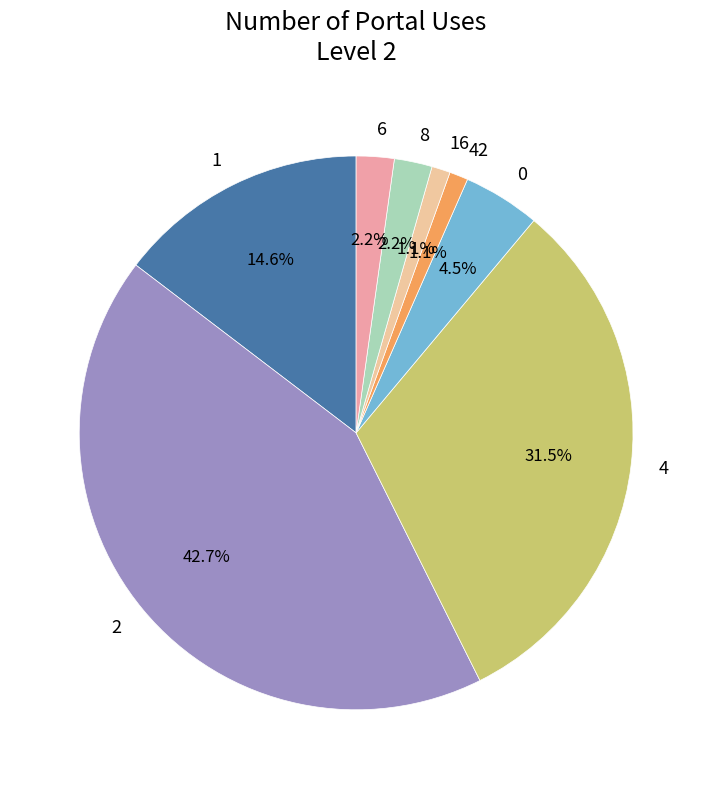

Between 1 and 4, which is larger?

4